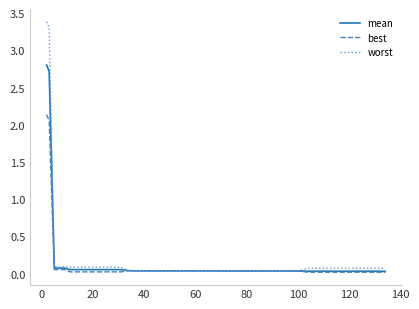

What is the maximum value for mean?

2.8